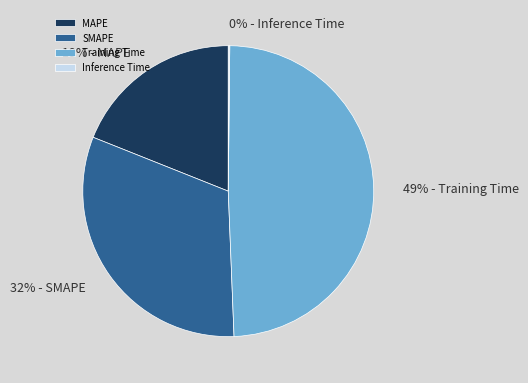

Does any single category account for the majority?

No